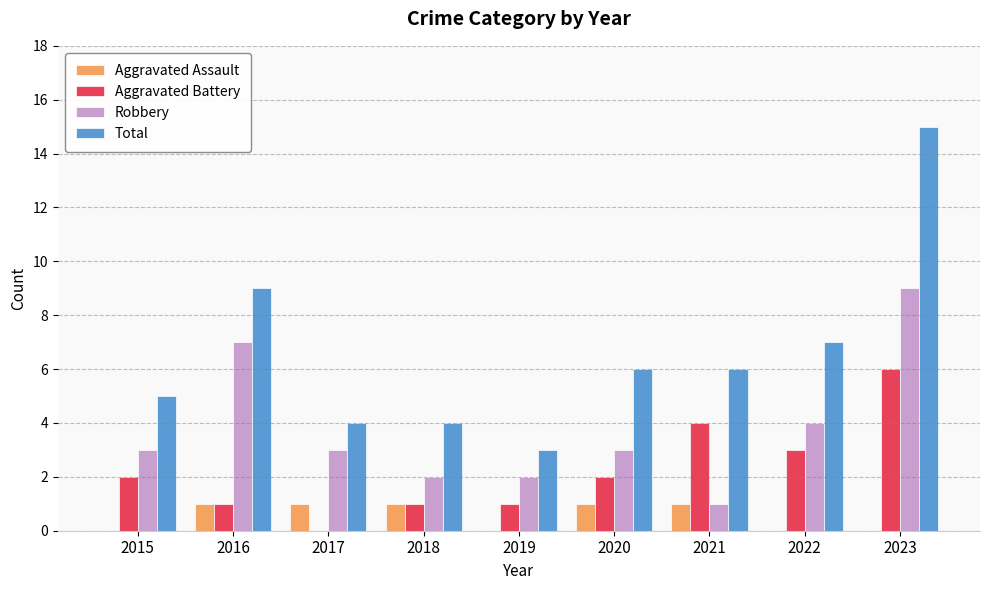

What is the maximum value shown in the chart?

15